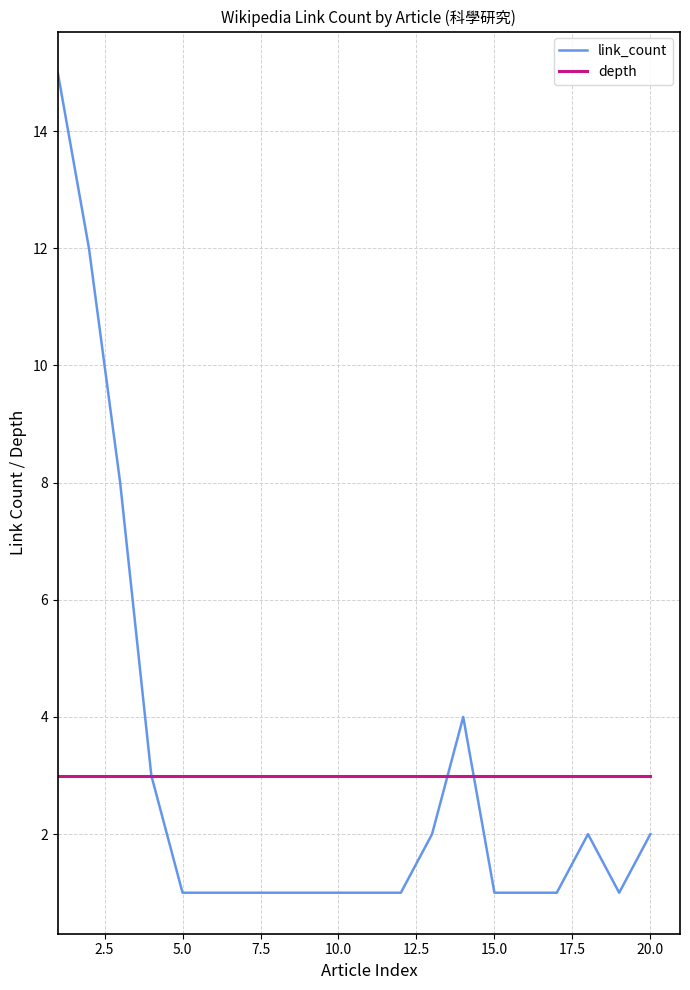

Which series has the largest range (max minus min)?

link_count